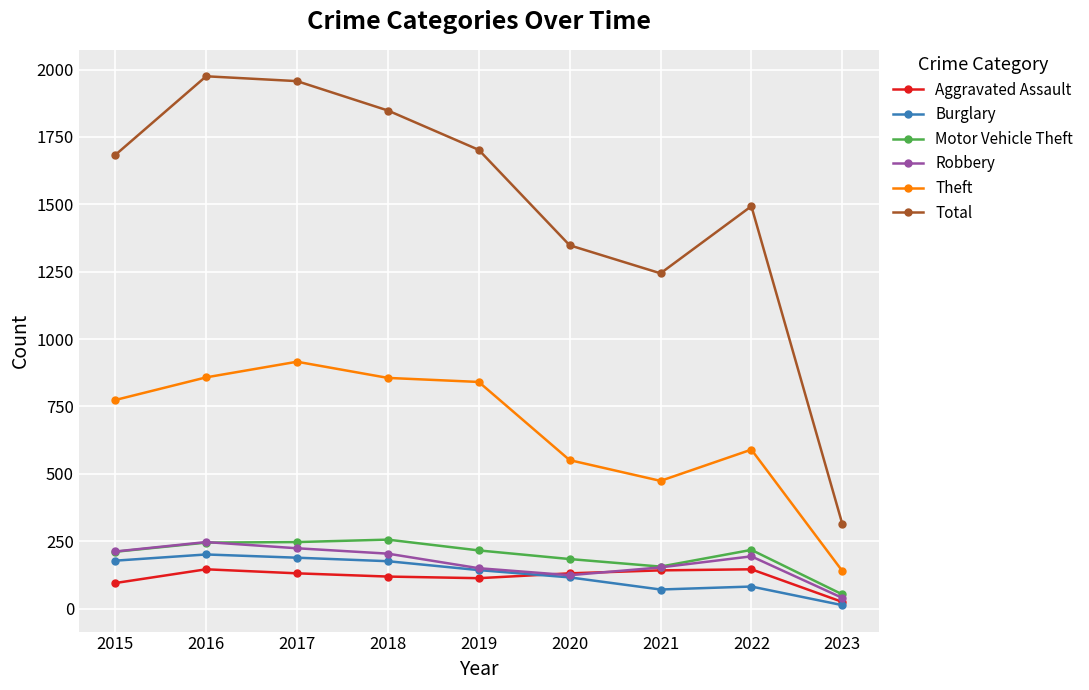

Is it true that Total equals 1975 at 2016?

True